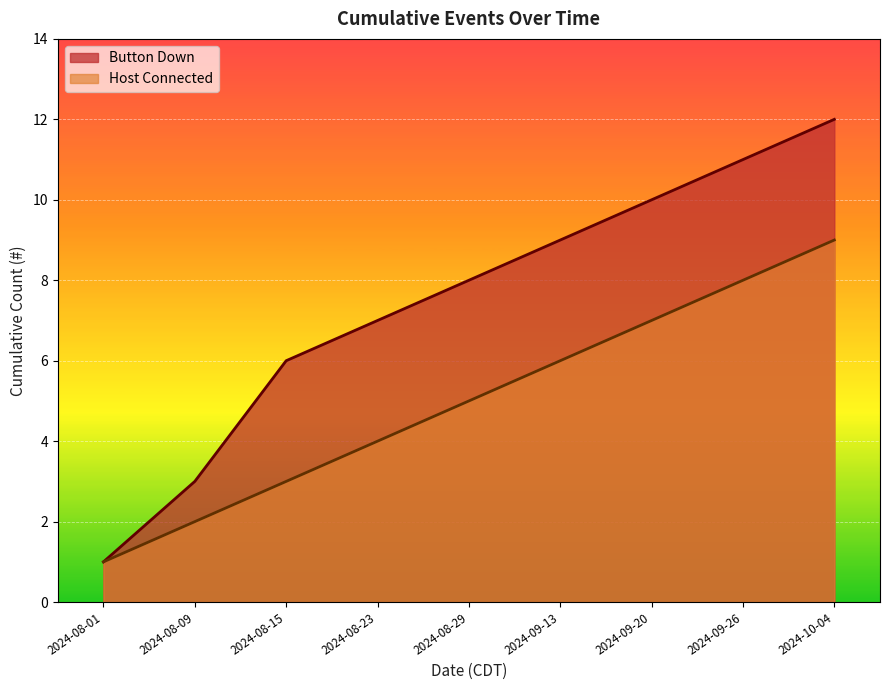

List the series in order of their overall mean, highest first.

Button Down, Host Connected